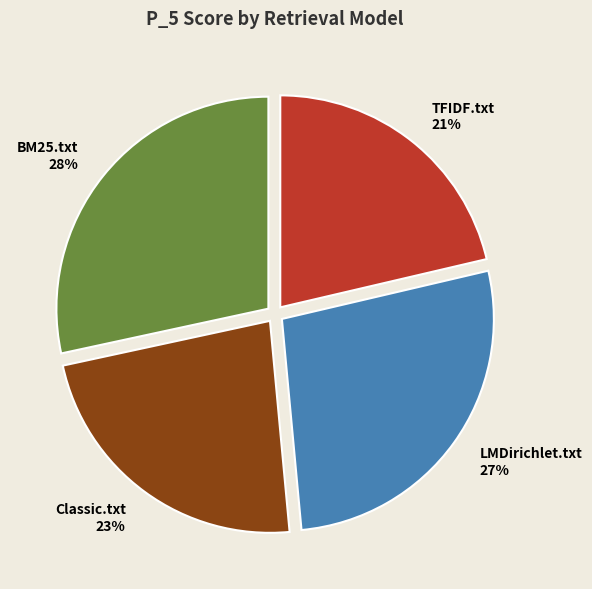

To the nearest percent, what is the average slice percentage?

25%